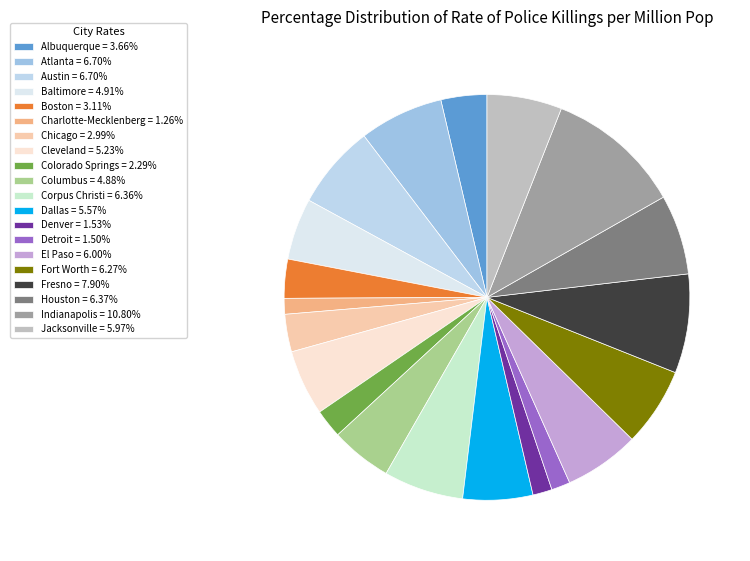

Which slice is the smallest?

Charlotte-Mecklenberg